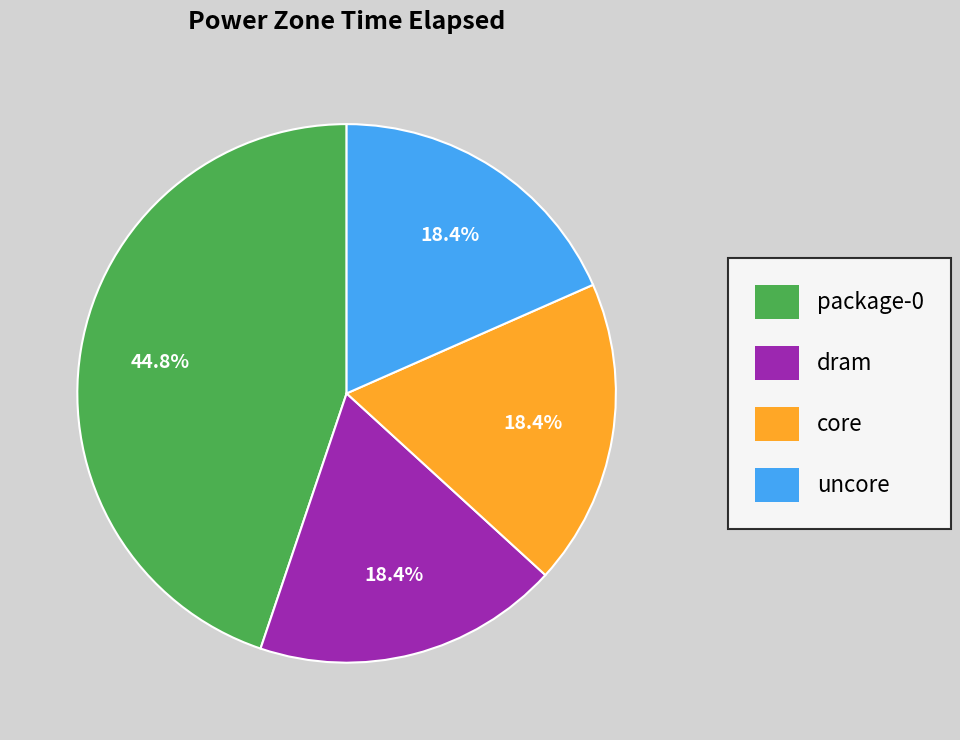

True or false: dram accounts for 12% of the total.

False